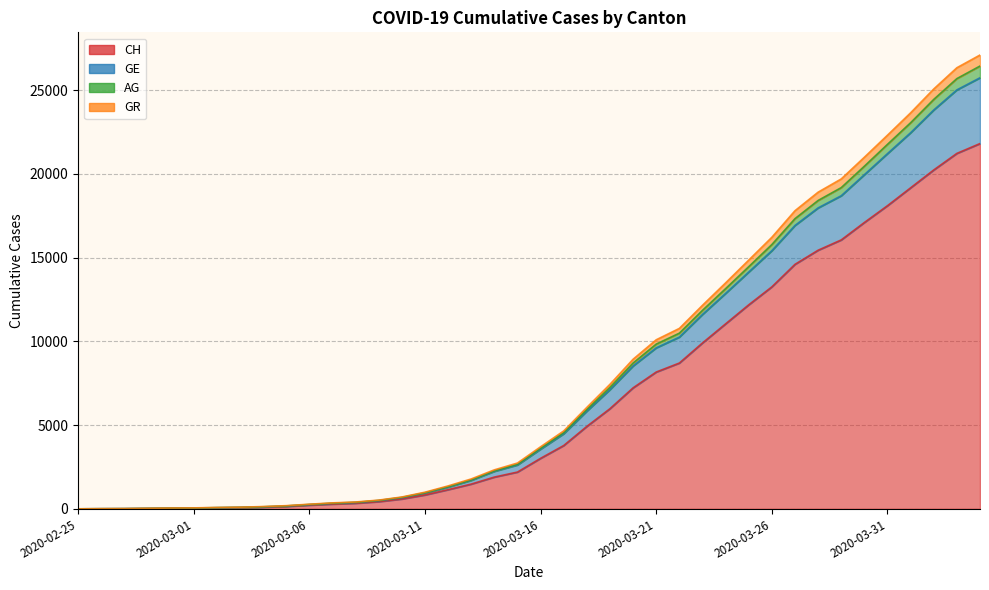

The CH series shows 70 at 2020-03-03. True or false?

True